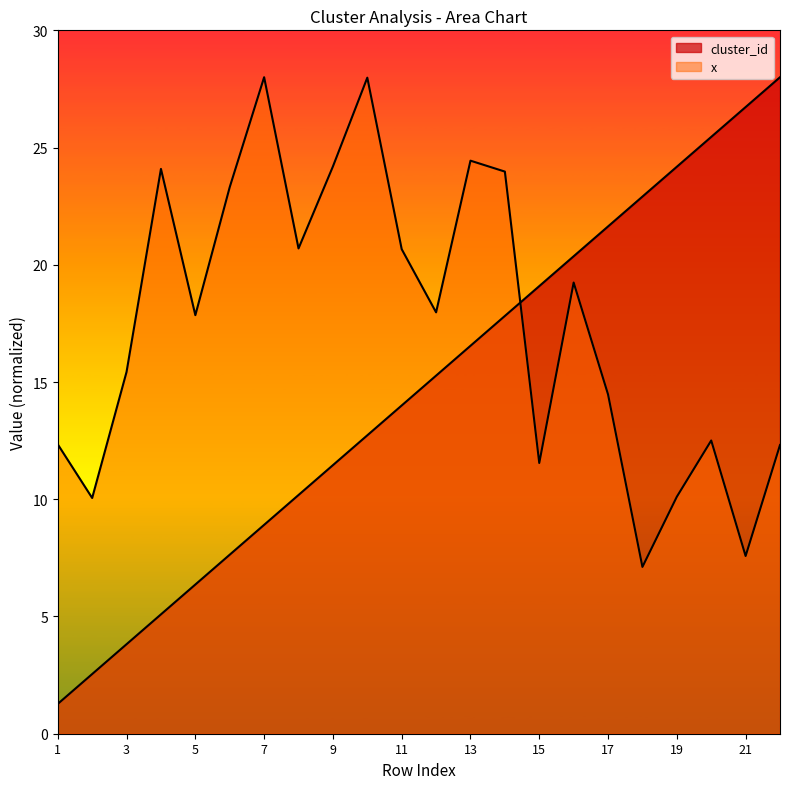

At how many categories does at least one series exceed 25?

5